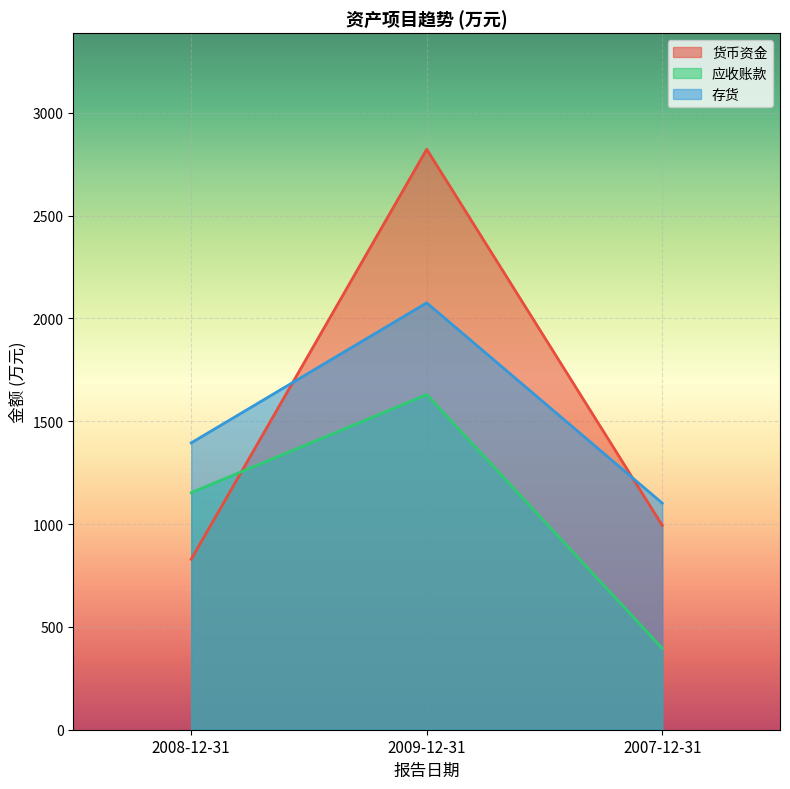

The 货币资金 series shows 1579 at 2007-12-31. True or false?

False